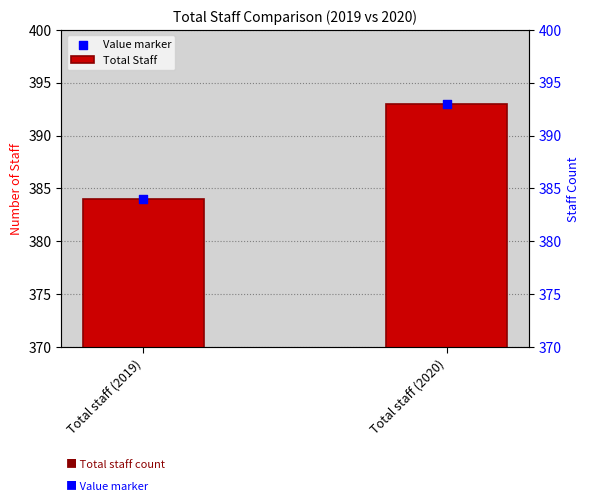

What are all the series names shown in the legend?

Total Staff, Value marker